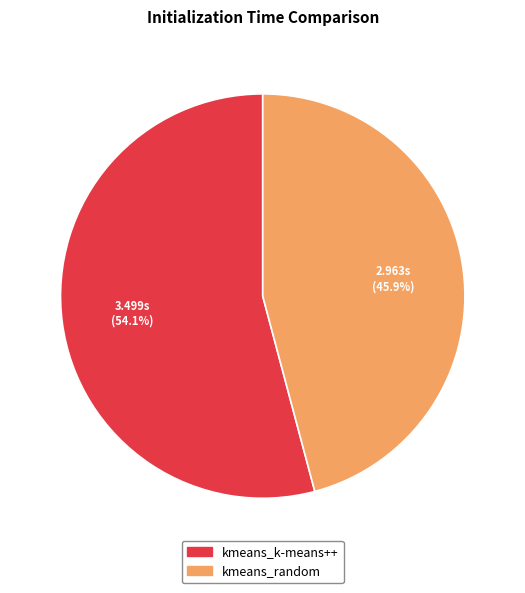

What is the ratio of the value at kmeans_k-means++ to the value at kmeans_random?

1.2